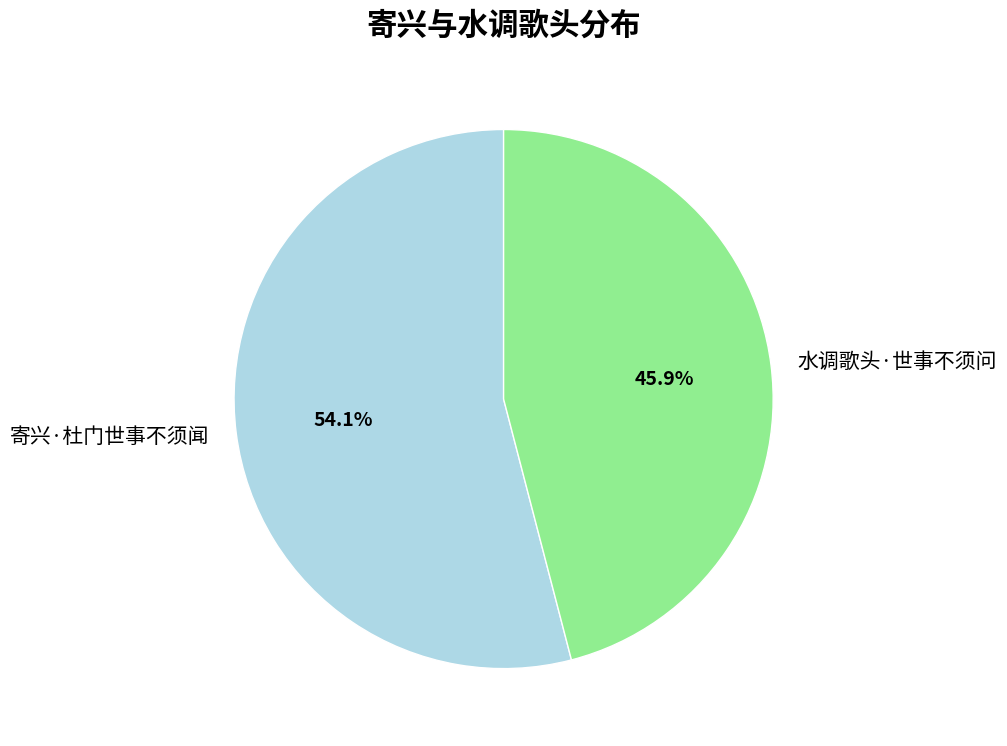

Count the number of slices in the pie.

2